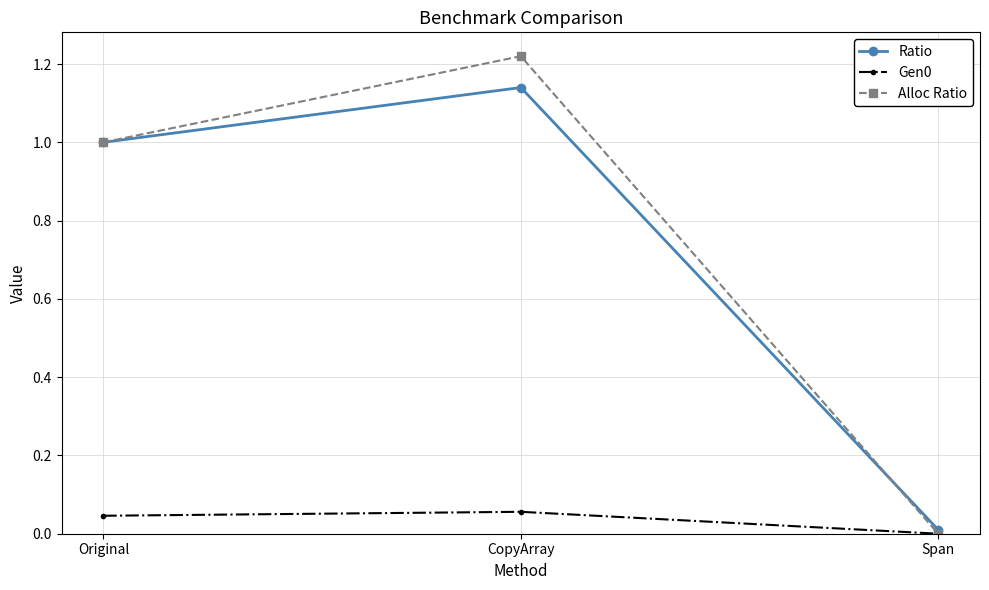

At which category does the chart reach its minimum across all series?

Span